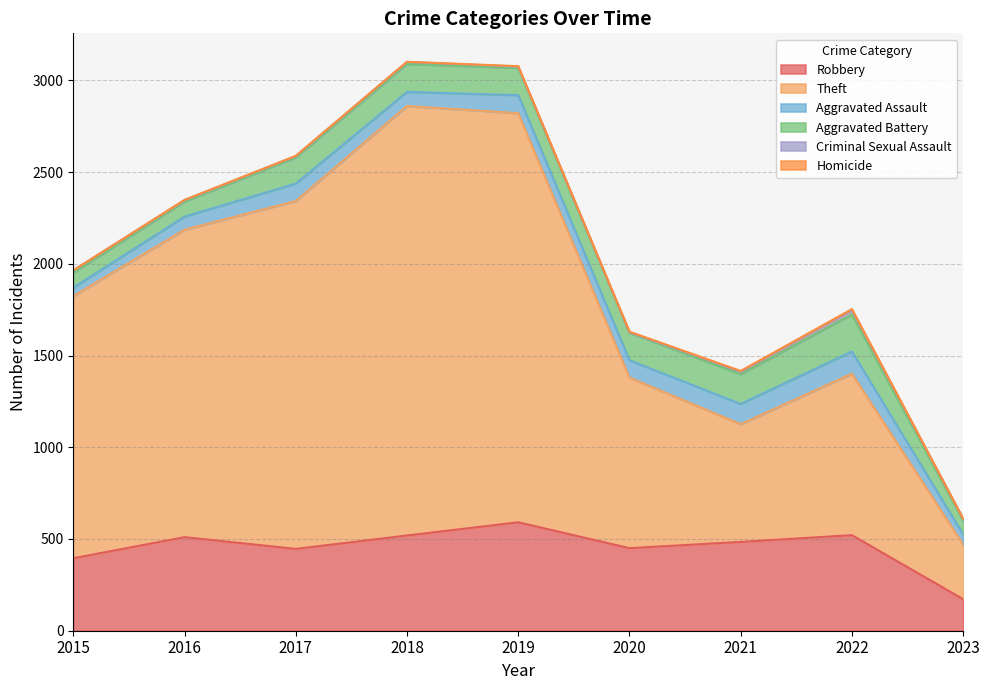

Which series has the widest spread of values?

Theft